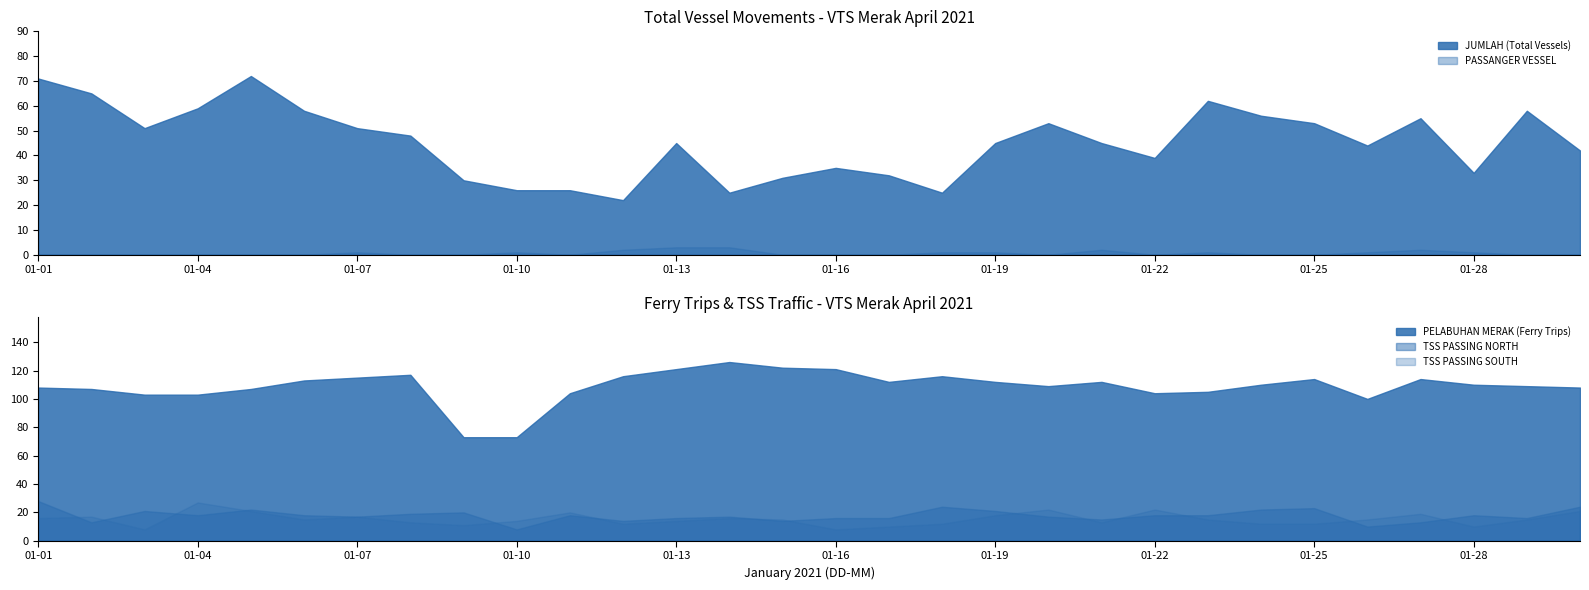

Which series has the largest total across all categories?

PELABUHAN MERAK (Ferry Trips)